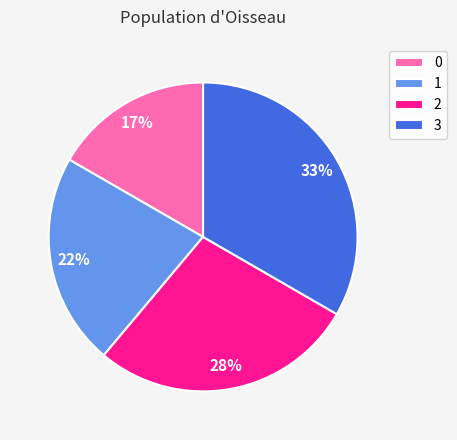

To the nearest percent, what is the average slice percentage?

25%